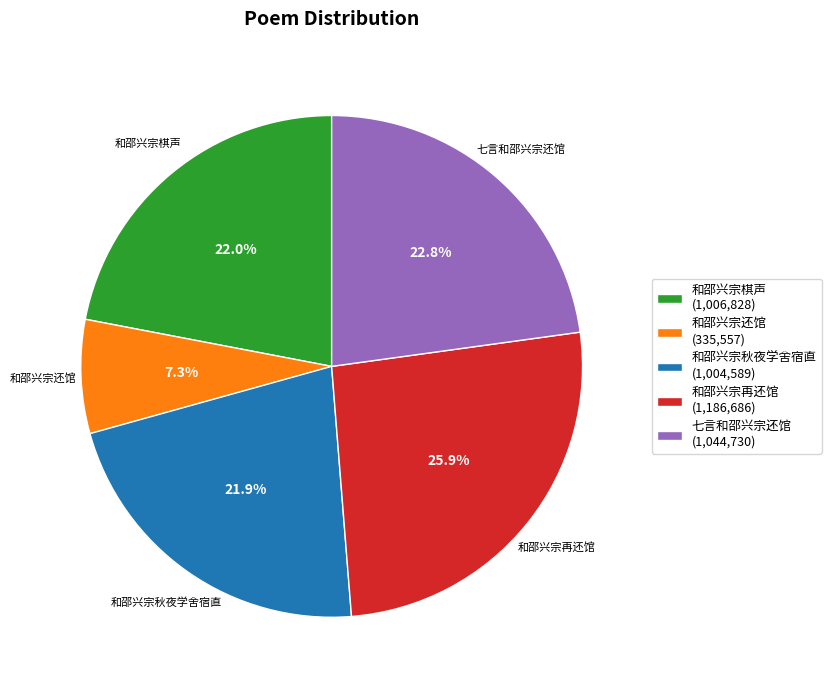

Does any single category account for the majority?

No